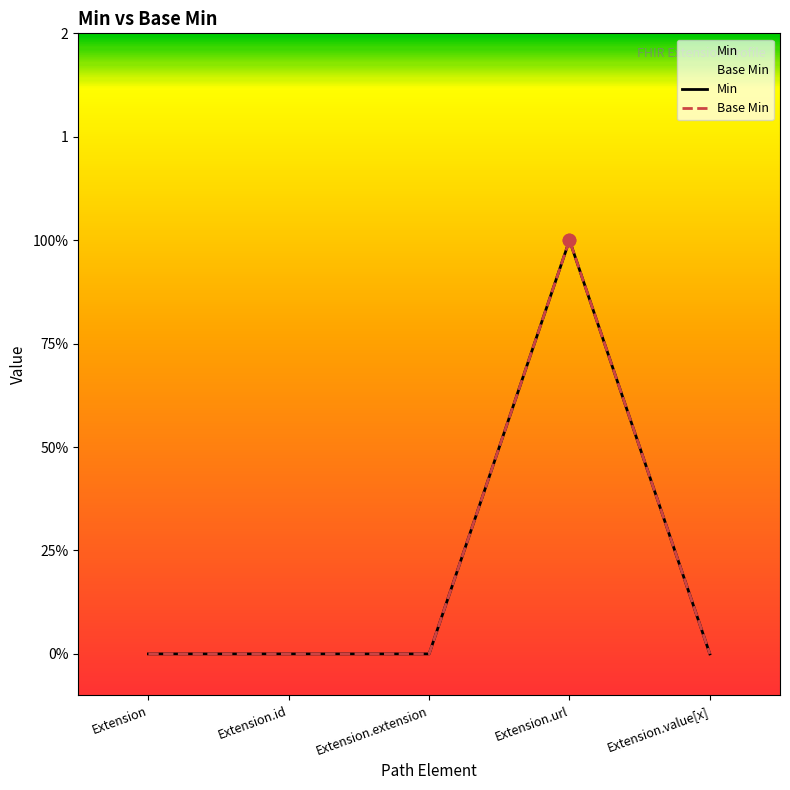

Which series has the largest total across all categories?

Min